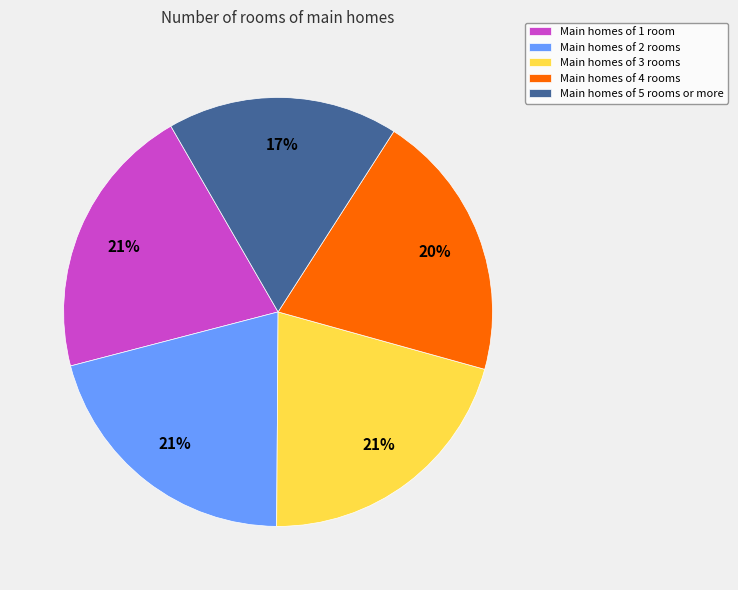

Is there a majority slice in this chart?

No